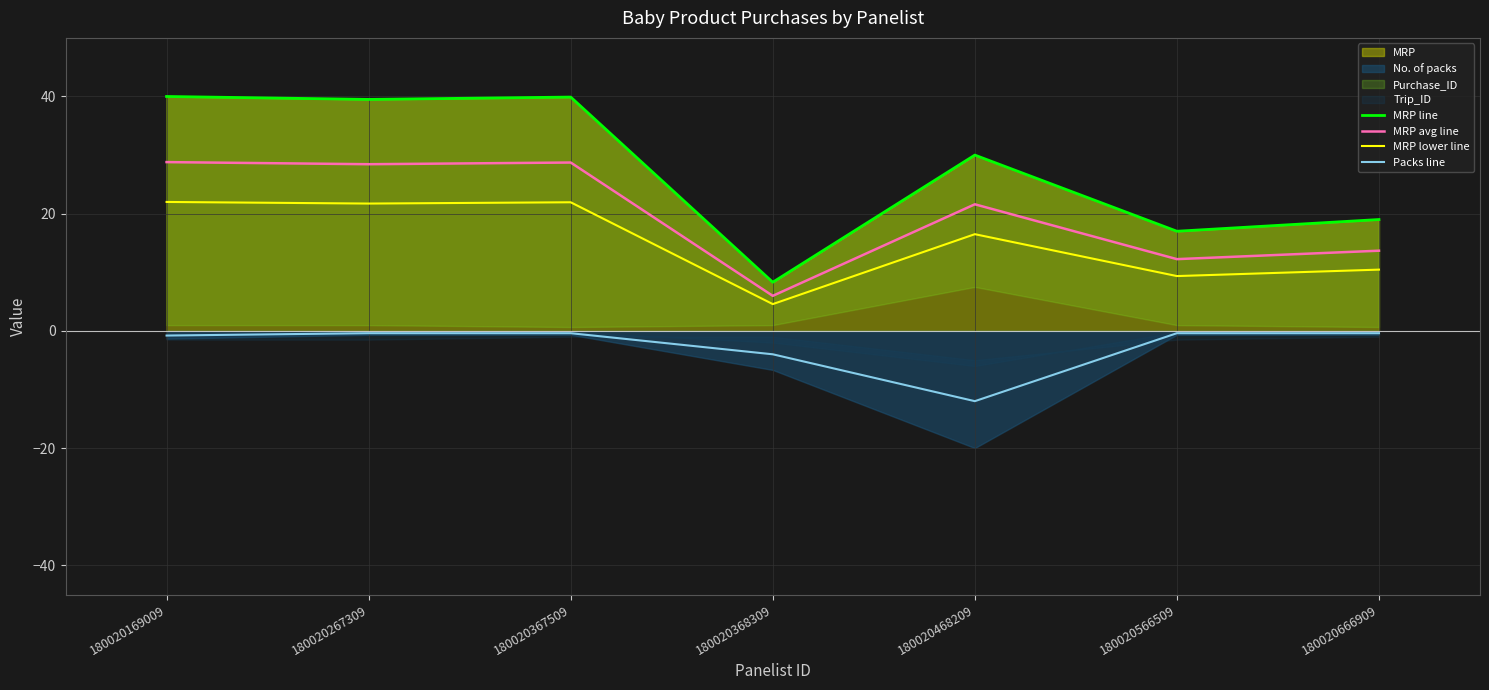

What is the sum of the MRP avg line values at 180020368309 and 180020566509?

18.2